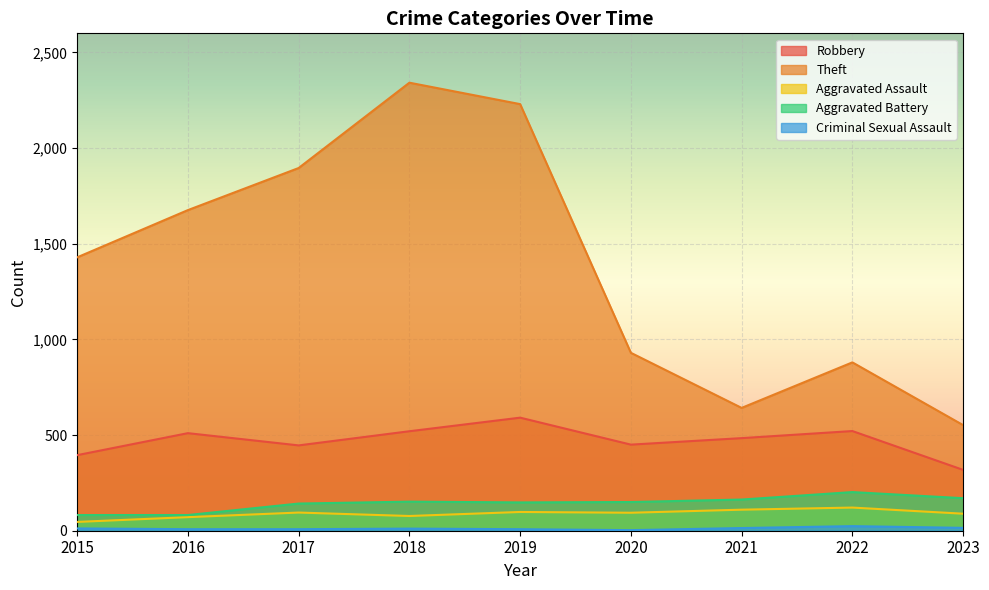

At which label is Criminal Sexual Assault closest to 13?

2015